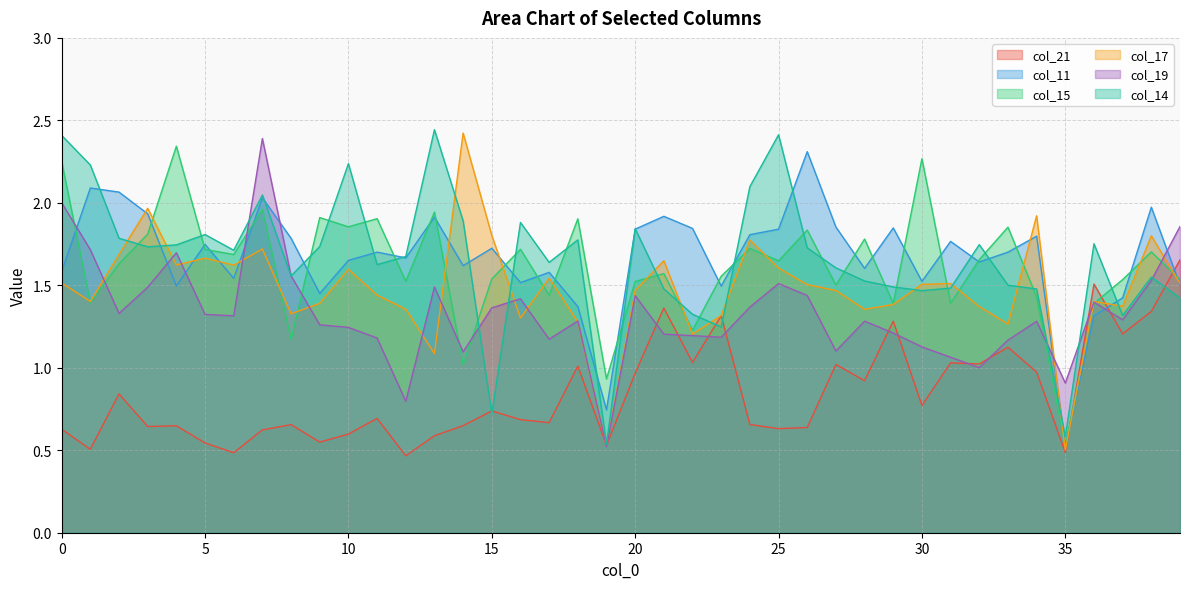

True or false: col_21 and col_17 cross at least once.

True